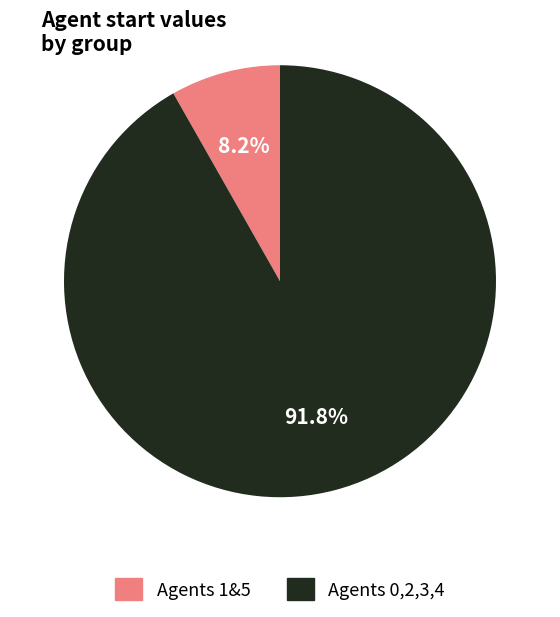

Does any single category account for the majority?

Yes